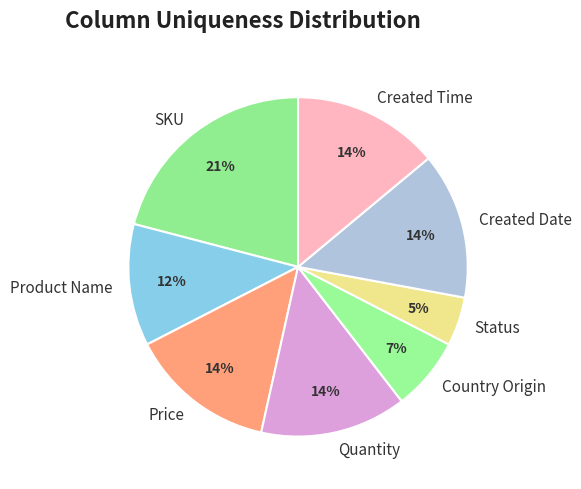

Approximately how many times larger is the value at Country Origin compared to Created Date?

0.5